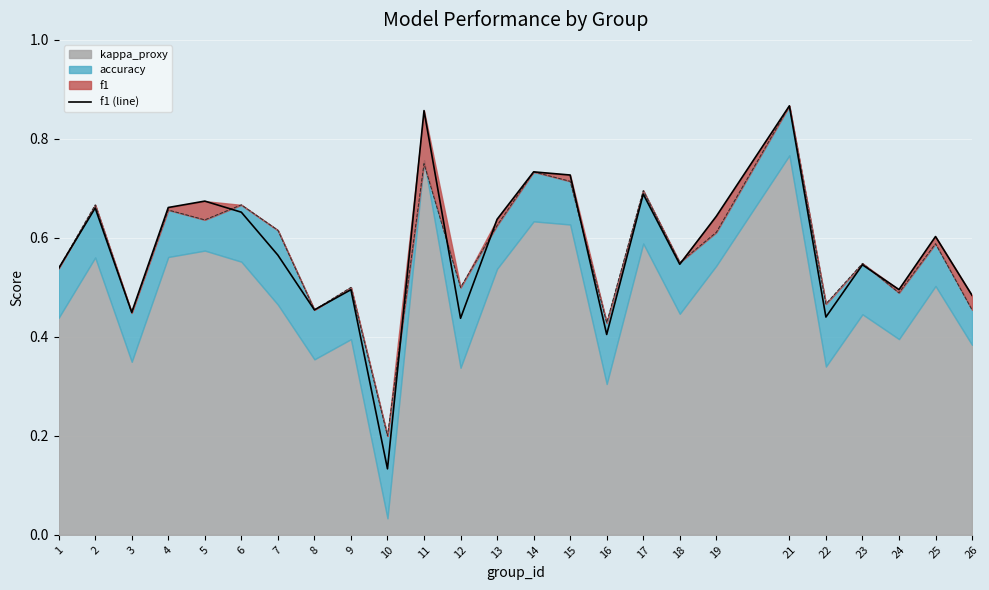

Reading right to left, transcribe all the data shown in this chart.

0.5	0.6	0.5	0.5	0.4	0.9	0.6	0.5	0.7	0.4	0.7	0.7	0.6	0.4	0.9	0.1	0.5	0.5	0.6	0.7	0.7	0.7	0.4	0.7	0.5